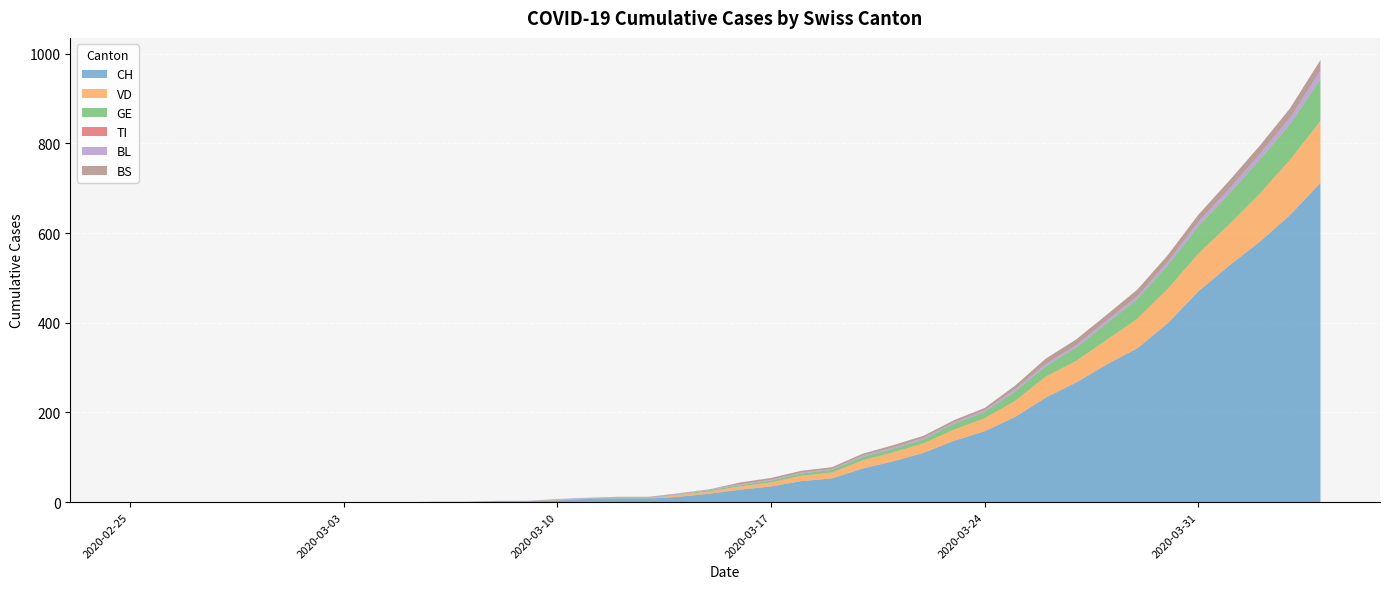

Reading left to right, transcribe all the data shown in this chart.

CH: 2020-02-25=0	2020-02-26=0	2020-02-27=0	2020-02-28=0	2020-02-29=0	2020-03-01=0	2020-03-02=0	2020-03-03=0	2020-03-04=0	2020-03-05=0	2020-03-06=1	2020-03-07=1	2020-03-08=2	2020-03-09=2	2020-03-10=4	2020-03-11=7	2020-03-12=8	2020-03-13=8	2020-03-14=12	2020-03-15=19	2020-03-16=28	2020-03-17=35	2020-03-18=47	2020-03-19=53	2020-03-20=75	2020-03-21=91	2020-03-22=110	2020-03-23=137	2020-03-24=158	2020-03-25=190	2020-03-26=233	2020-03-27=267	2020-03-28=307	2020-03-29=343	2020-03-30=399	2020-03-31=470	2020-04-01=527	2020-04-02=580	2020-04-03=640	2020-04-04=712
VD: 2020-02-25=0	2020-02-26=0	2020-02-27=0	2020-02-28=0	2020-02-29=0	2020-03-01=0	2020-03-02=0	2020-03-03=0	2020-03-04=0	2020-03-05=0	2020-03-06=0	2020-03-07=0	2020-03-08=0	2020-03-09=0	2020-03-10=1	2020-03-11=0	2020-03-12=0	2020-03-13=0	2020-03-14=4	2020-03-15=5	2020-03-16=7	2020-03-17=9	2020-03-18=12	2020-03-19=13	2020-03-20=18	2020-03-21=20	2020-03-22=21	2020-03-23=25	2020-03-24=29	2020-03-25=36	2020-03-26=47	2020-03-27=48	2020-03-28=55	2020-03-29=66	2020-03-30=77	2020-03-31=84	2020-04-01=92	2020-04-02=107	2020-04-03=123	2020-04-04=138
GE: 2020-02-25=0	2020-02-26=0	2020-02-27=0	2020-02-28=0	2020-02-29=0	2020-03-01=0	2020-03-02=0	2020-03-03=0	2020-03-04=0	2020-03-05=0	2020-03-06=0	2020-03-07=0	2020-03-08=0	2020-03-09=0	2020-03-10=1	2020-03-11=1	2020-03-12=1	2020-03-13=1	2020-03-14=1	2020-03-15=3	2020-03-16=3	2020-03-17=4	2020-03-18=5	2020-03-19=6	2020-03-20=8	2020-03-21=8	2020-03-22=9	2020-03-23=13	2020-03-24=14	2020-03-25=21	2020-03-26=23	2020-03-27=30	2020-03-28=37	2020-03-29=44	2020-03-30=53	2020-03-31=61	2020-04-01=68	2020-04-02=76	2020-04-03=80	2020-04-04=93
TI: 2020-02-25=0	2020-02-26=0	2020-02-27=0	2020-02-28=0	2020-02-29=0	2020-03-01=0	2020-03-02=0	2020-03-03=0	2020-03-04=0	2020-03-05=0	2020-03-06=0	2020-03-07=0	2020-03-08=0	2020-03-09=0	2020-03-10=0	2020-03-11=0	2020-03-12=0	2020-03-13=0	2020-03-14=0	2020-03-15=0	2020-03-16=0	2020-03-17=0	2020-03-18=0	2020-03-19=0	2020-03-20=0	2020-03-21=0	2020-03-22=0	2020-03-23=0	2020-03-24=0	2020-03-25=0	2020-03-26=0	2020-03-27=0	2020-03-28=0	2020-03-29=0	2020-03-30=0	2020-03-31=0	2020-04-01=0	2020-04-02=0	2020-04-03=0	2020-04-04=0
BL: 2020-02-25=0	2020-02-26=0	2020-02-27=0	2020-02-28=0	2020-02-29=0	2020-03-01=0	2020-03-02=0	2020-03-03=0	2020-03-04=0	2020-03-05=0	2020-03-06=0	2020-03-07=0	2020-03-08=1	2020-03-09=1	2020-03-10=1	2020-03-11=2	2020-03-12=2	2020-03-13=2	2020-03-14=2	2020-03-15=2	2020-03-16=2	2020-03-17=2	2020-03-18=2	2020-03-19=2	2020-03-20=3	2020-03-21=3	2020-03-22=3	2020-03-23=3	2020-03-24=4	2020-03-25=5	2020-03-26=5	2020-03-27=5	2020-03-28=6	2020-03-29=6	2020-03-30=7	2020-03-31=10	2020-04-01=11	2020-04-02=12	2020-04-03=14	2020-04-04=19
BS: 2020-02-25=0	2020-02-26=0	2020-02-27=0	2020-02-28=0	2020-02-29=0	2020-03-01=0	2020-03-02=0	2020-03-03=0	2020-03-04=0	2020-03-05=0	2020-03-06=0	2020-03-07=0	2020-03-08=0	2020-03-09=0	2020-03-10=0	2020-03-11=0	2020-03-12=1	2020-03-13=1	2020-03-14=1	2020-03-15=0	2020-03-16=4	2020-03-17=4	2020-03-18=4	2020-03-19=4	2020-03-20=4	2020-03-21=5	2020-03-22=5	2020-03-23=5	2020-03-24=5	2020-03-25=8	2020-03-26=12	2020-03-27=13	2020-03-28=13	2020-03-29=15	2020-03-30=15	2020-03-31=16	2020-04-01=18	2020-04-02=19	2020-04-03=21	2020-04-04=24